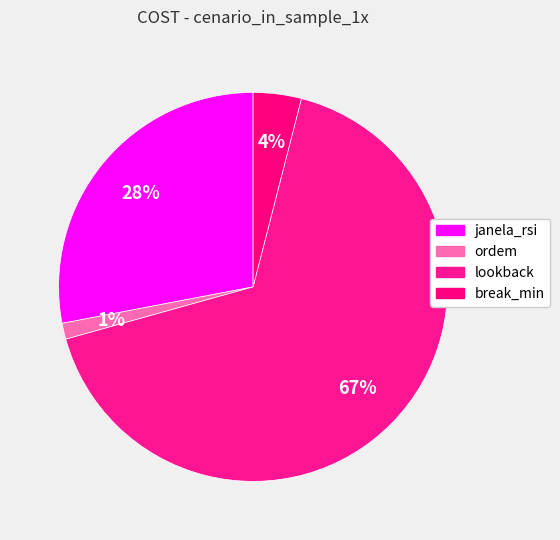

Is janela_rsi the majority of the pie?

No